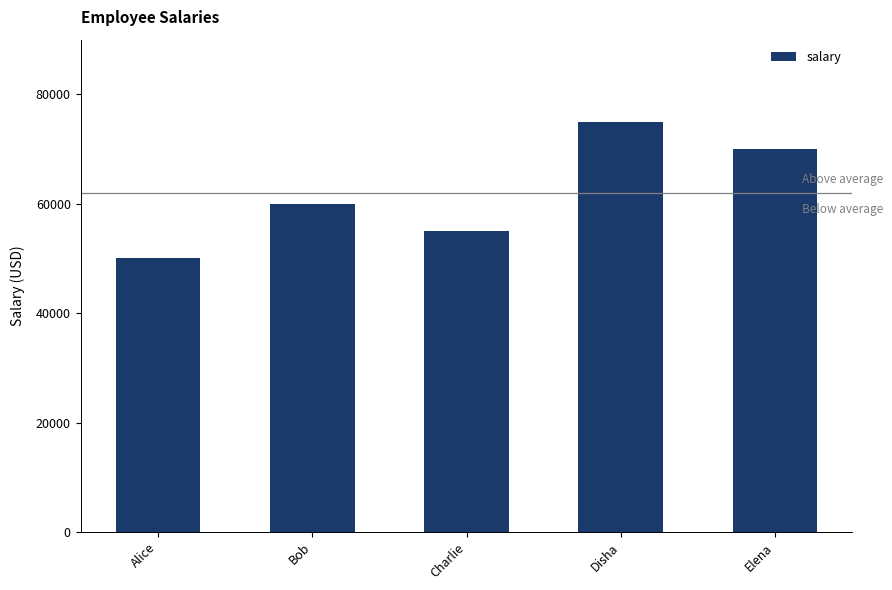

Count the number of data series in this chart.

1